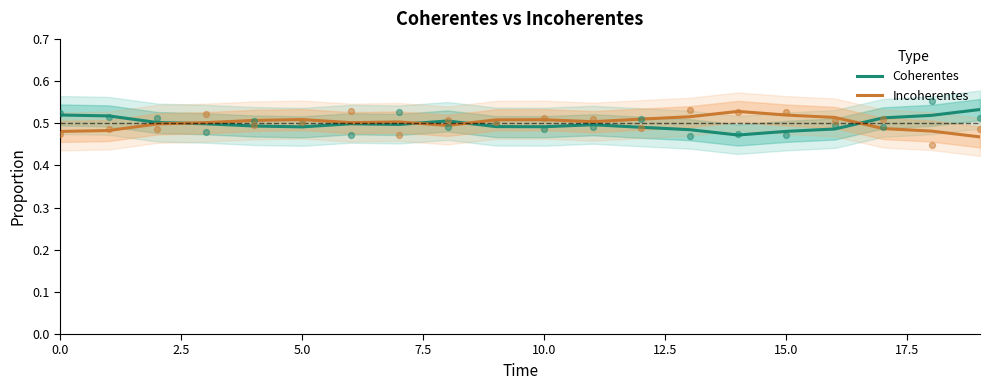

Which series has the largest Y range (max minus min)?

Coherentes